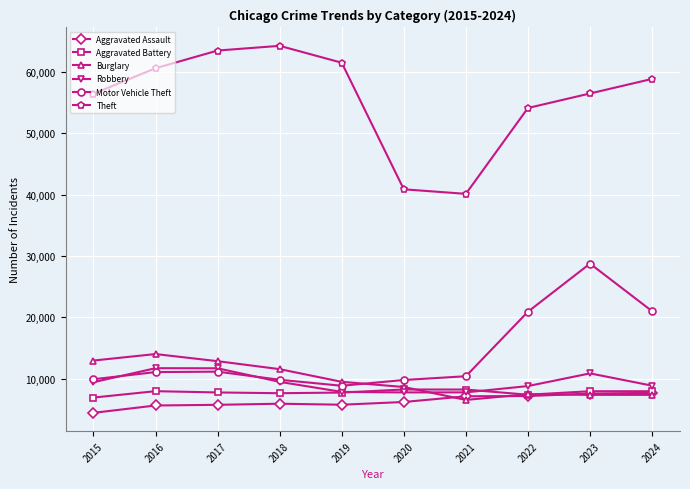

Between 2016 and 2023, which series saw the biggest shift?

Motor Vehicle Theft